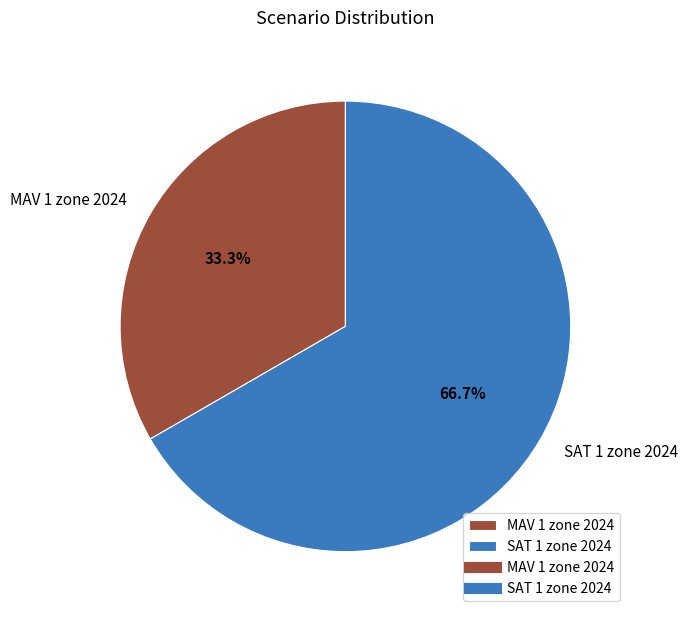

What is the smallest slice in the pie chart?

MAV 1 zone 2024